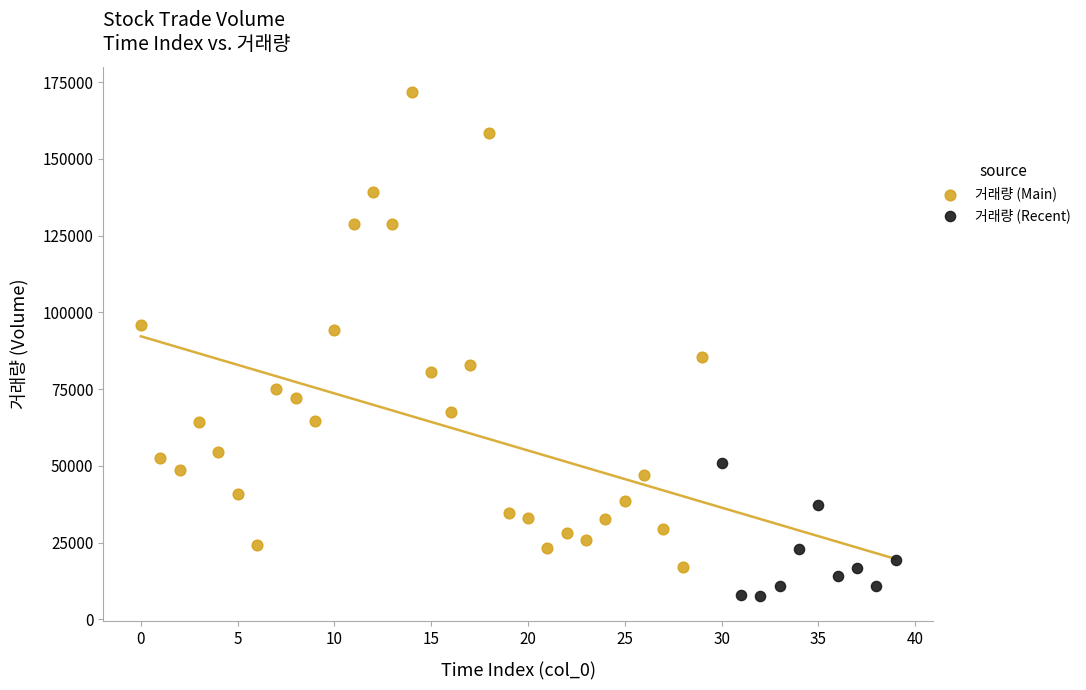

Which series reaches the maximum Y coordinate?

거래량 (Main)